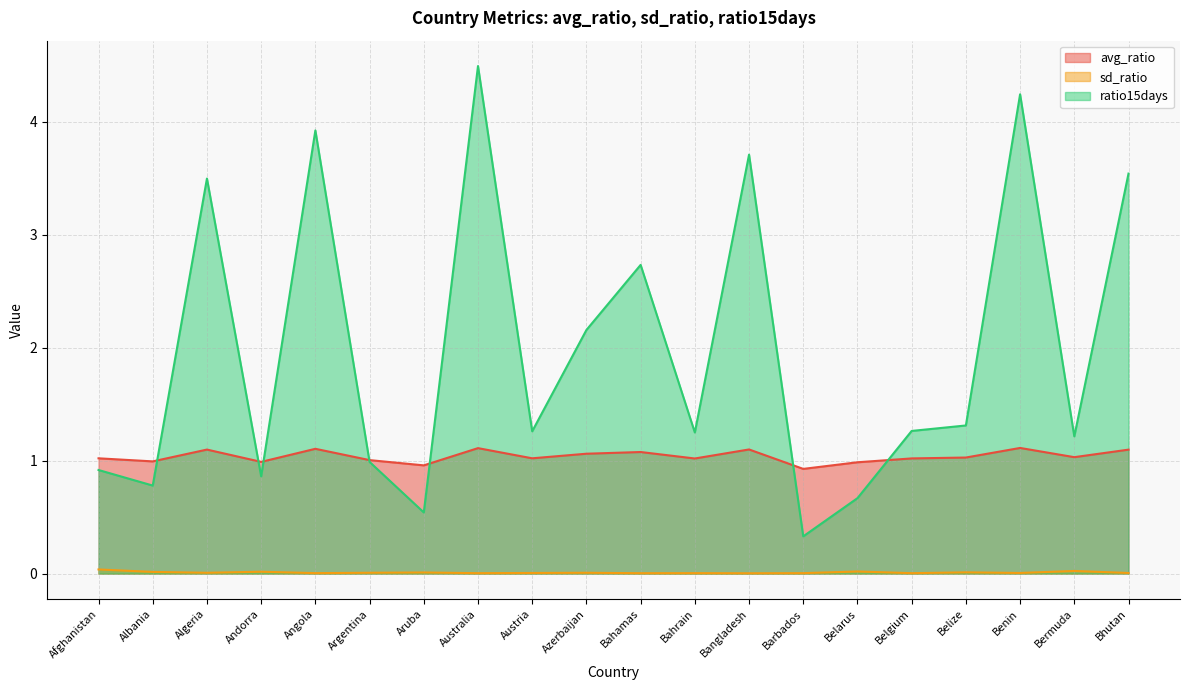

True or false: ratio15days and avg_ratio intersect in this chart.

True